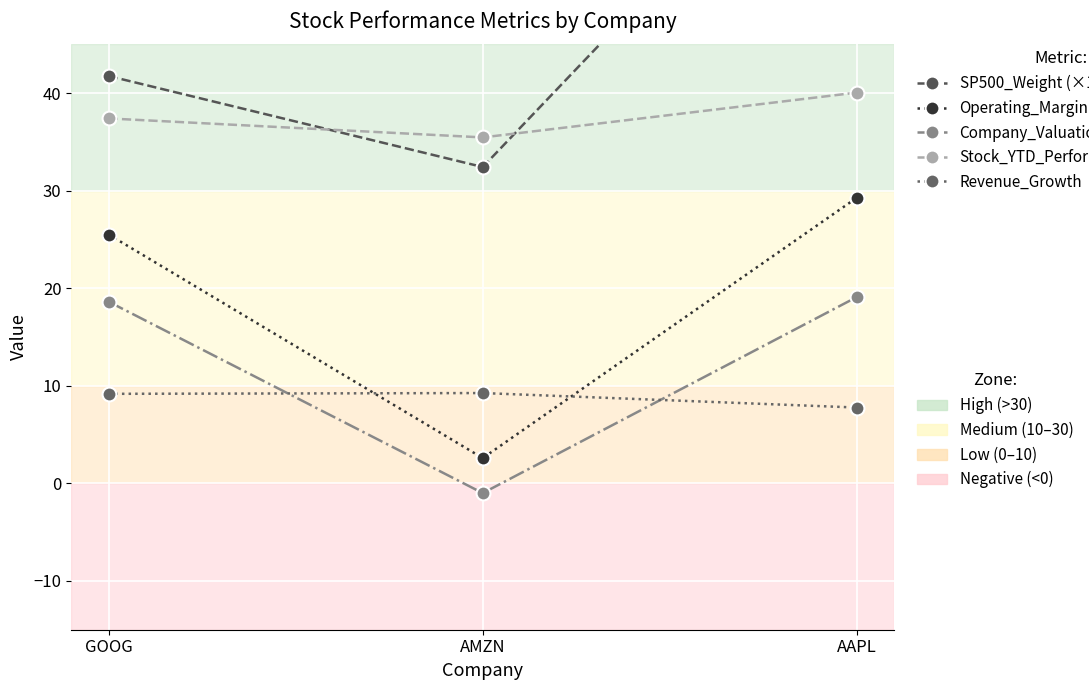

Reading left to right, list all the values displayed in this chart.

SP500_Weight (×1000): GOOG=41.8	AMZN=32.4	AAPL=72.6
Operating_Margin: GOOG=25.5	AMZN=2.6	AAPL=29.3
Company_Valuation_Performance: GOOG=18.6	AMZN=-1.0	AAPL=19.1
Stock_YTD_Performance: GOOG=37.4	AMZN=35.5	AAPL=40.0
Revenue_Growth: GOOG=9.2	AMZN=9.3	AAPL=7.8